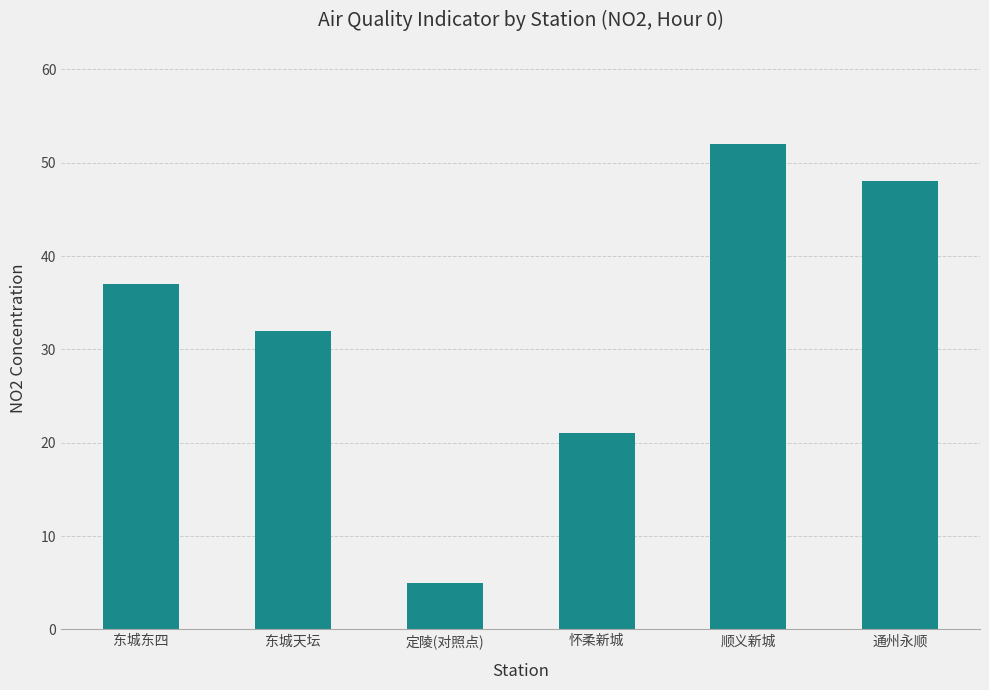

Reading left to right, list all the values displayed in this chart.

37	32	5	21	52	48